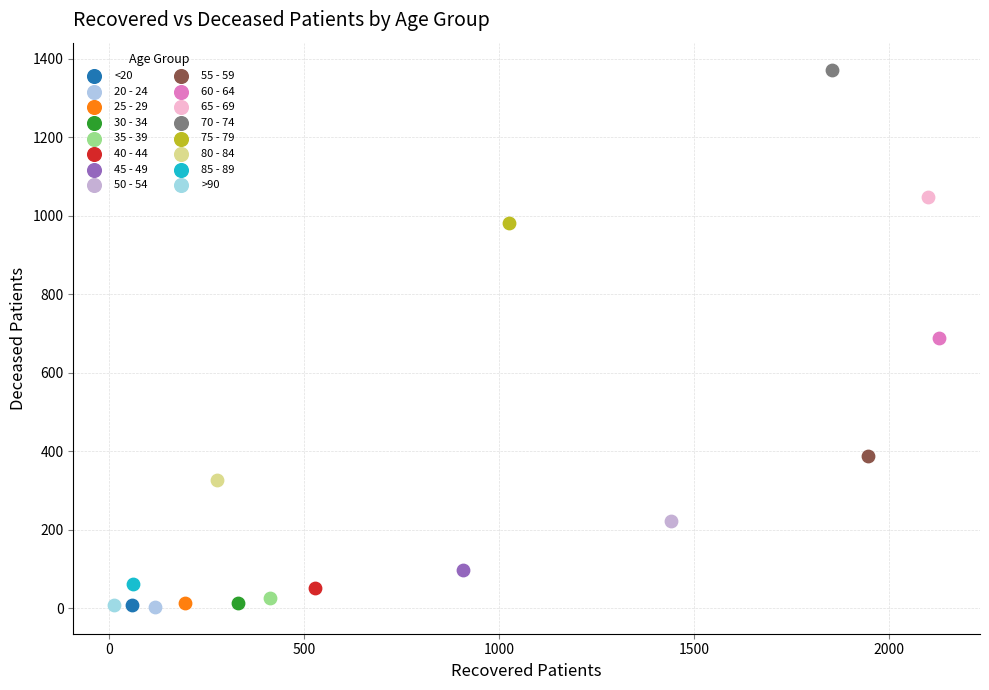

What are all the series names shown in the legend?

<20, 20 - 24, 25 - 29, 30 - 34, 35 - 39, 40 - 44, 45 - 49, 50 - 54, 55 - 59, 60 - 64, 65 - 69, 70 - 74, 75 - 79, 80 - 84, 85 - 89, >90